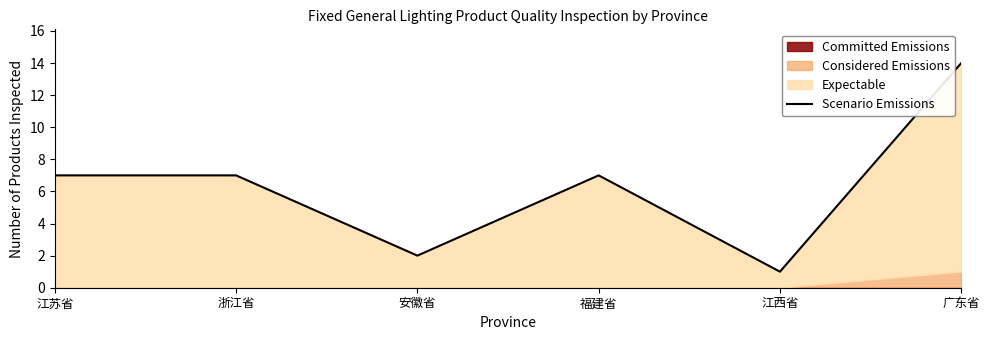

The chart shows a value of 13 at 福建省. True or false?

False